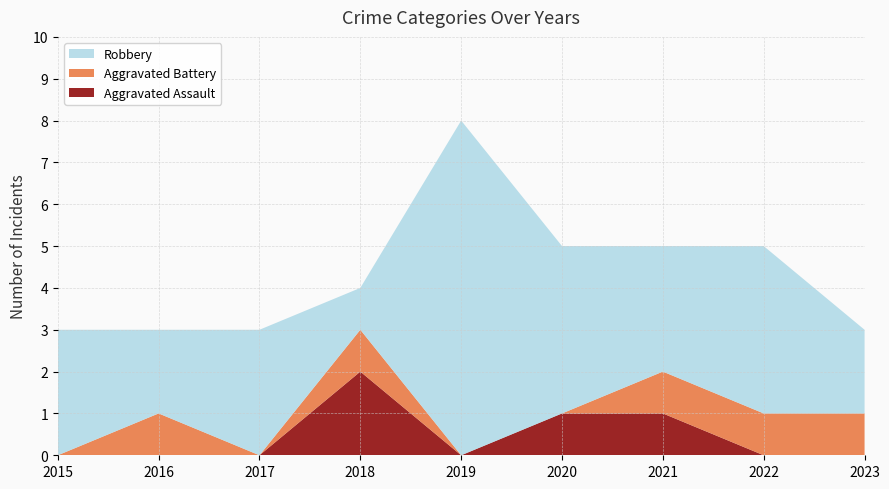

Reading right to left, extract all data points from this chart.

Aggravated Assault: 0	0	1	1	0	2	0	0	0
Aggravated Battery: 1	1	1	0	0	1	0	1	0
Robbery: 2	4	3	4	8	1	3	2	3